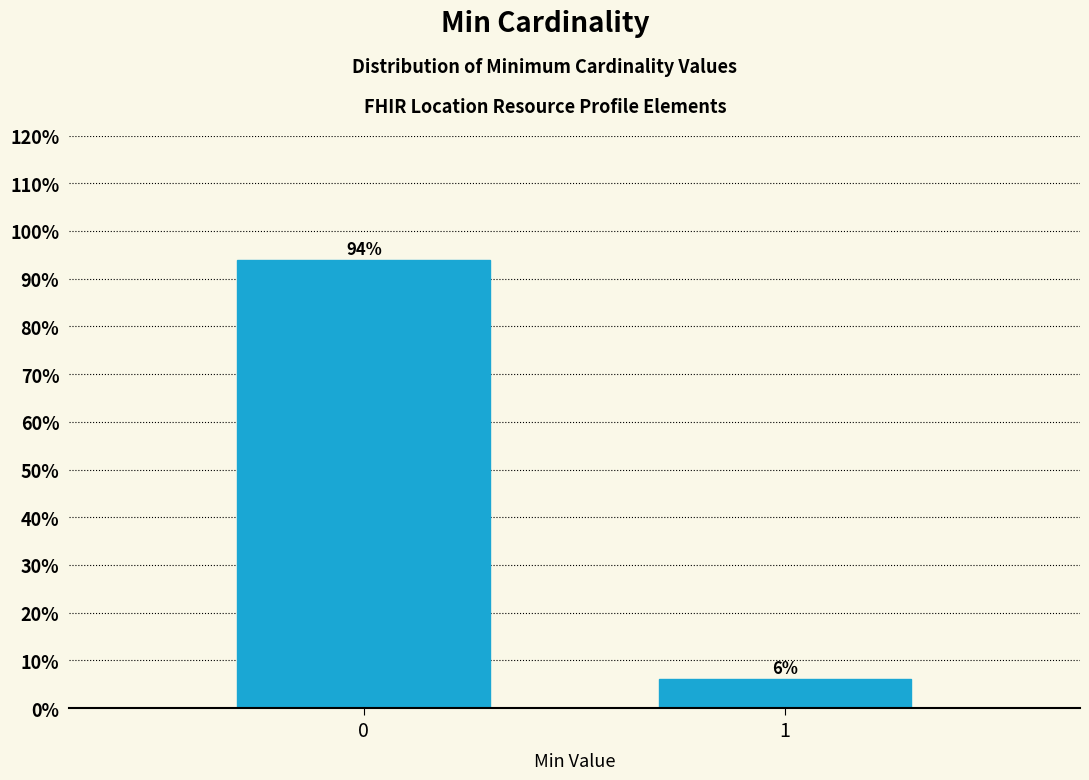

Reading left to right, extract all data points from this chart.

0=94.0	1=6.0